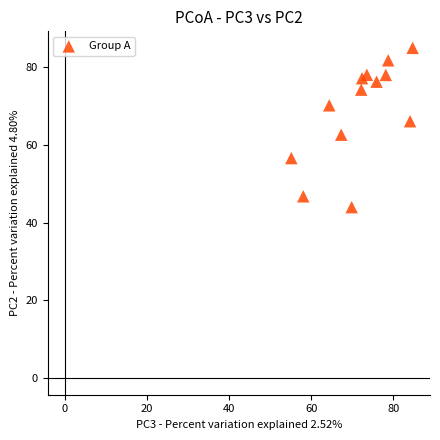

What is the range of Y values (max minus min)?

41.0